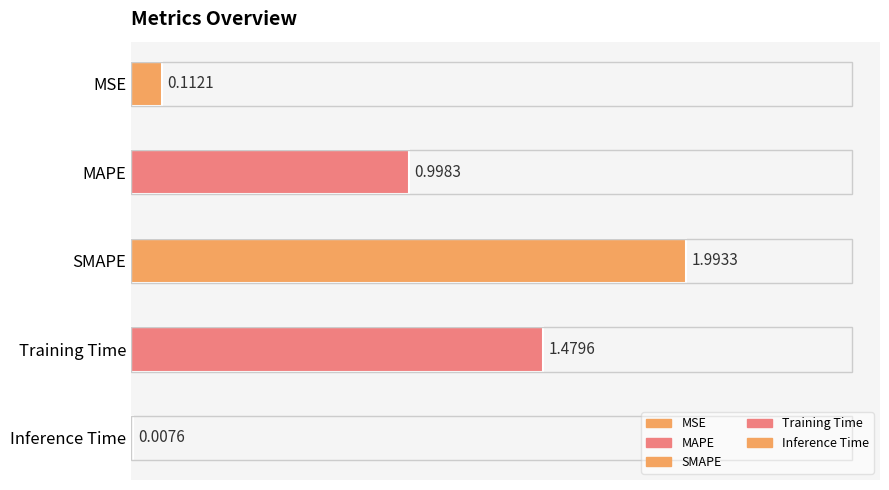

Where is the data nearest to the value 1?

MAPE